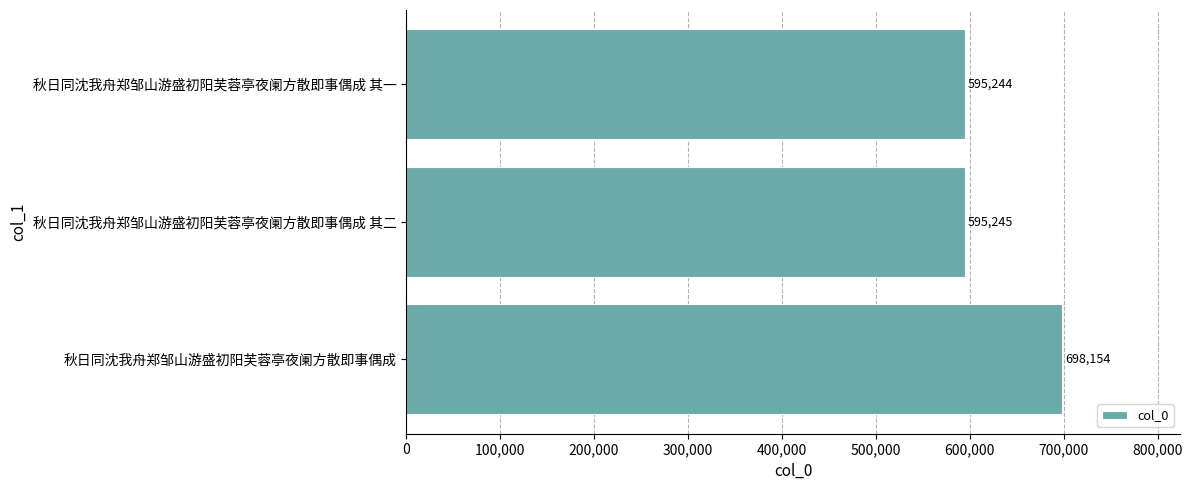

What is the approximate value at 秋日同沈我舟郑邹山游盛初阳芙蓉亭夜阑方散即事偶成 其二?

595245